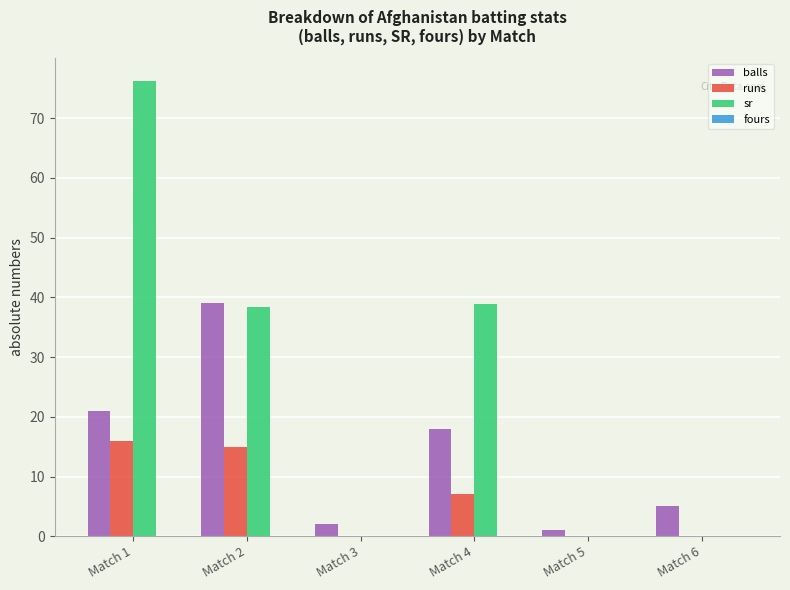

Read the balls value at Match 4.

18.0